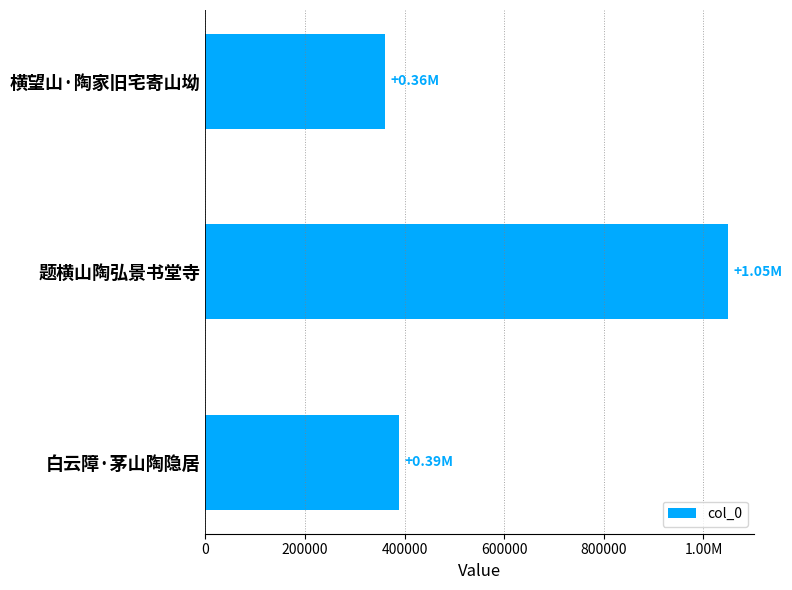

Are the bars horizontal?

Yes